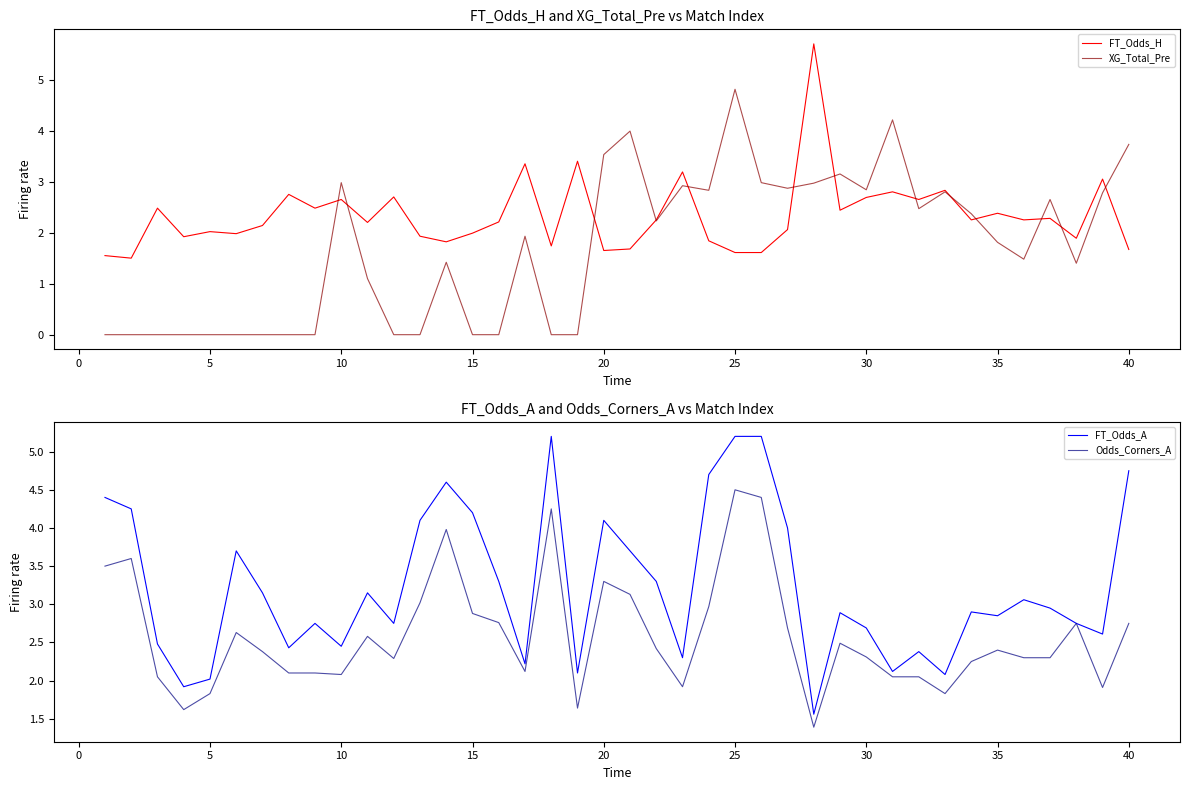

What is the lowest value of the FT_Odds_H series?

1.5